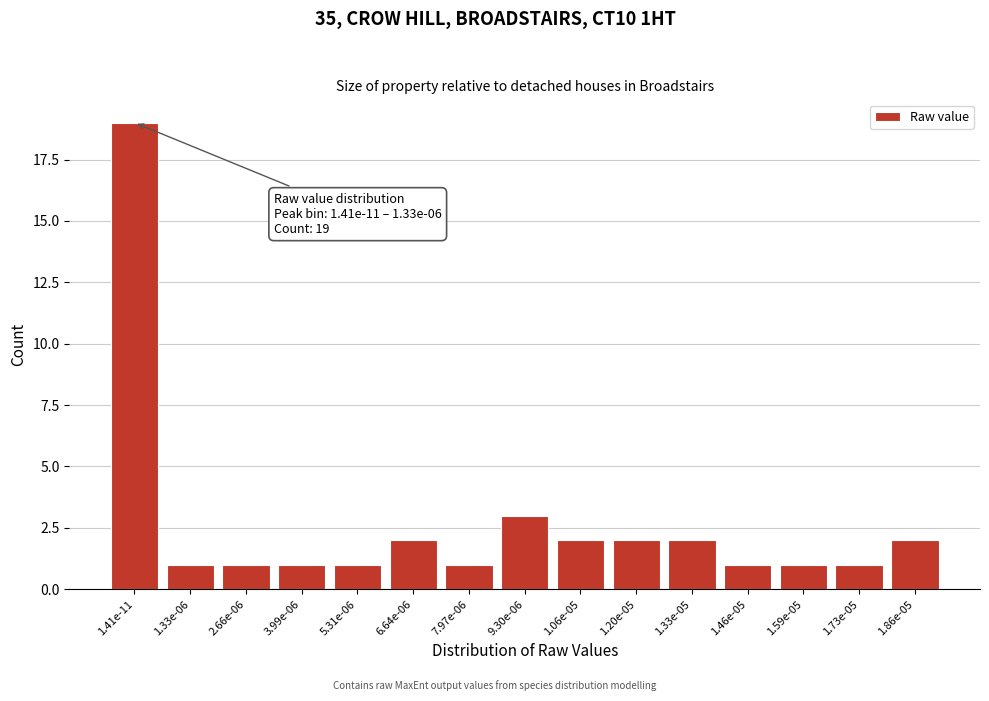

Reading right to left, transcribe all the data shown in this chart.

1.86e-05=2	1.73e-05=1	1.59e-05=1	1.46e-05=1	1.33e-05=2	1.20e-05=2	1.06e-05=2	9.30e-06=3	7.97e-06=1	6.64e-06=2	5.31e-06=1	3.99e-06=1	2.66e-06=1	1.33e-06=1	1.41e-11=19